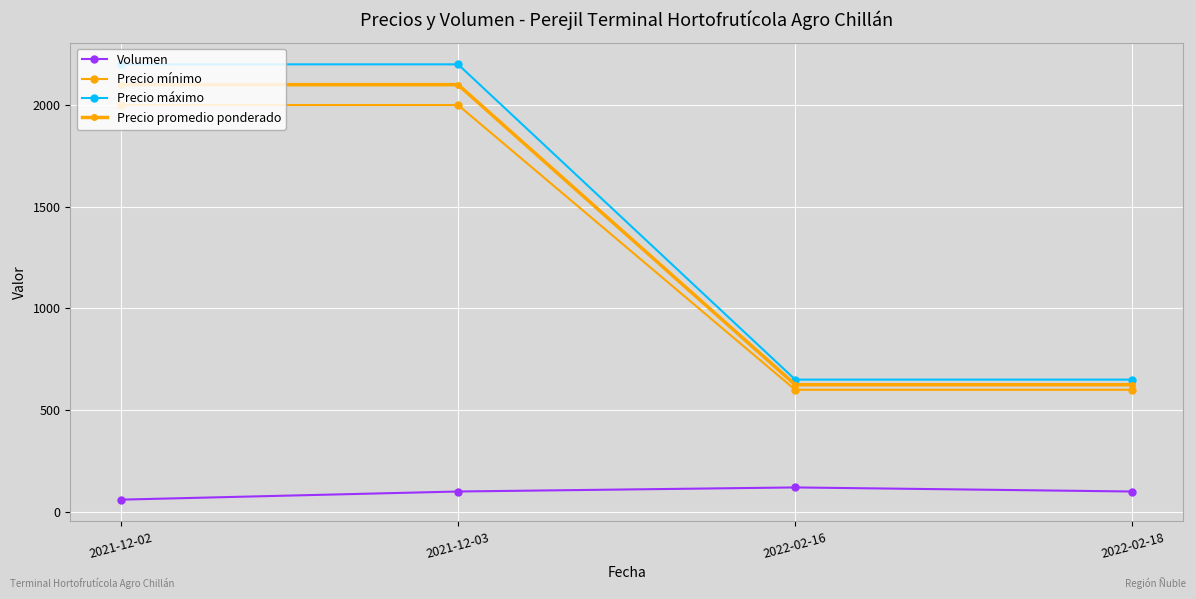

What is the total value across all series at 2021-12-03?

6400